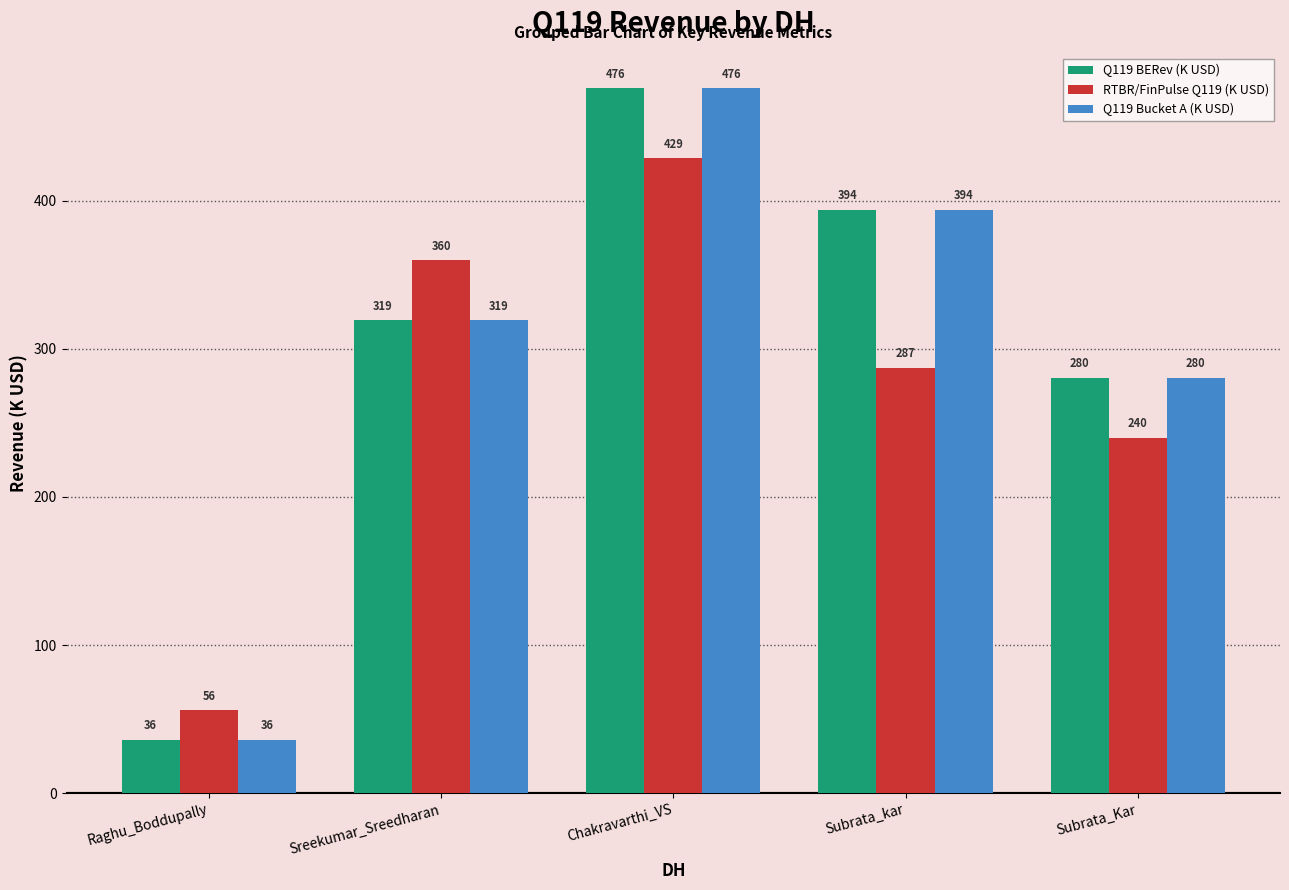

The RTBR/FinPulse Q119 (K USD) series shows 63.8 at Subrata_Kar. True or false?

False